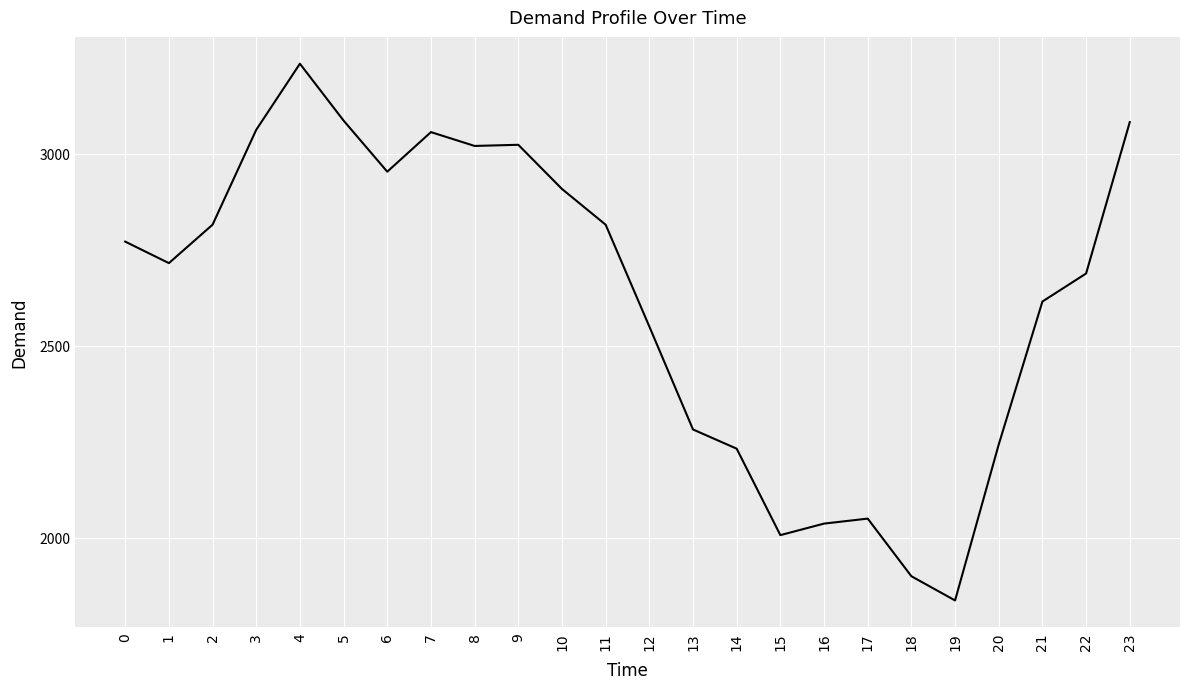

What is the change in value from 0 to 9?

+252